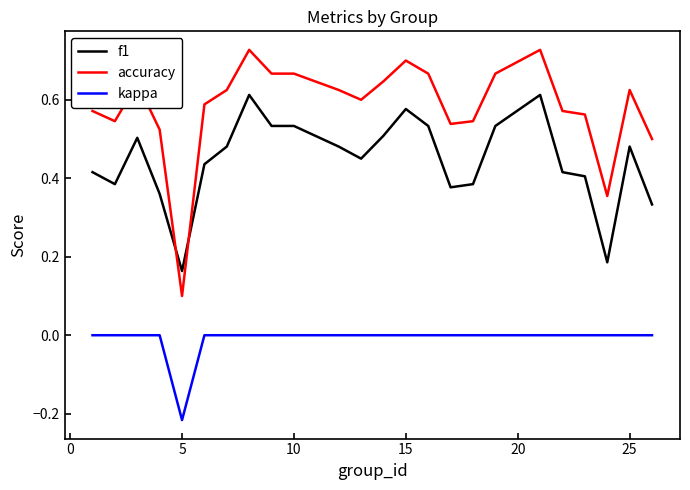

Which series has the largest total across all categories?

accuracy